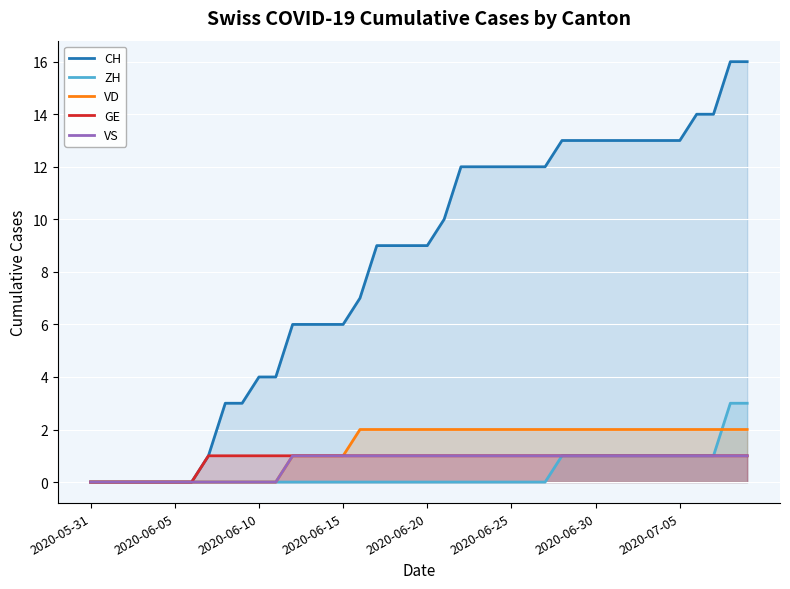

Which series has the largest total across all categories?

CH